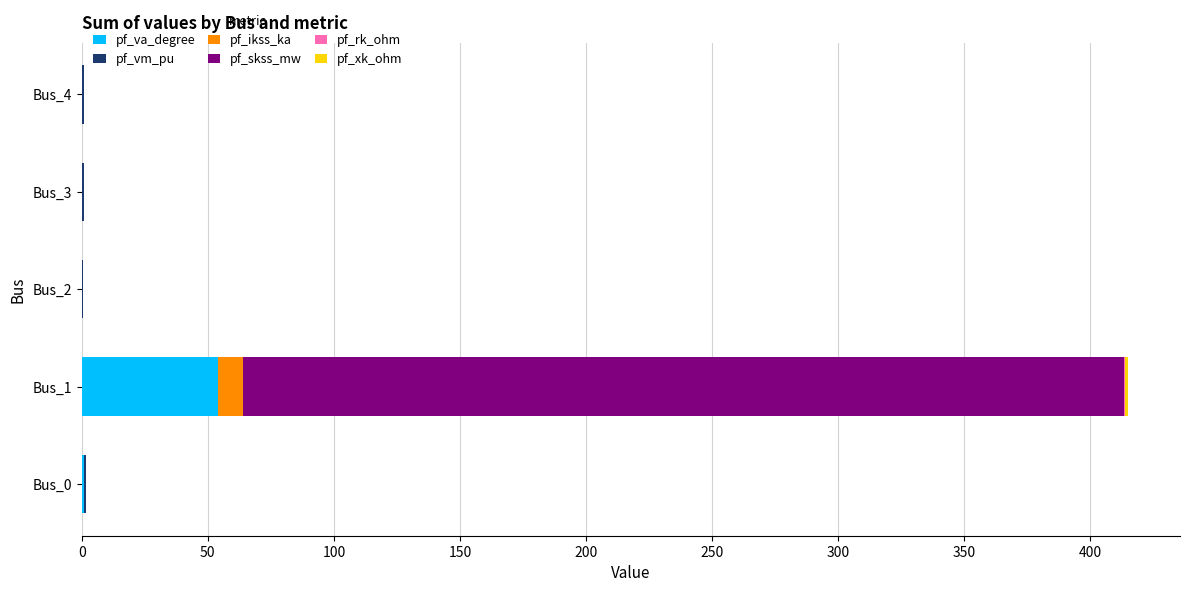

At which category is the sum across all series the highest?

Bus_1